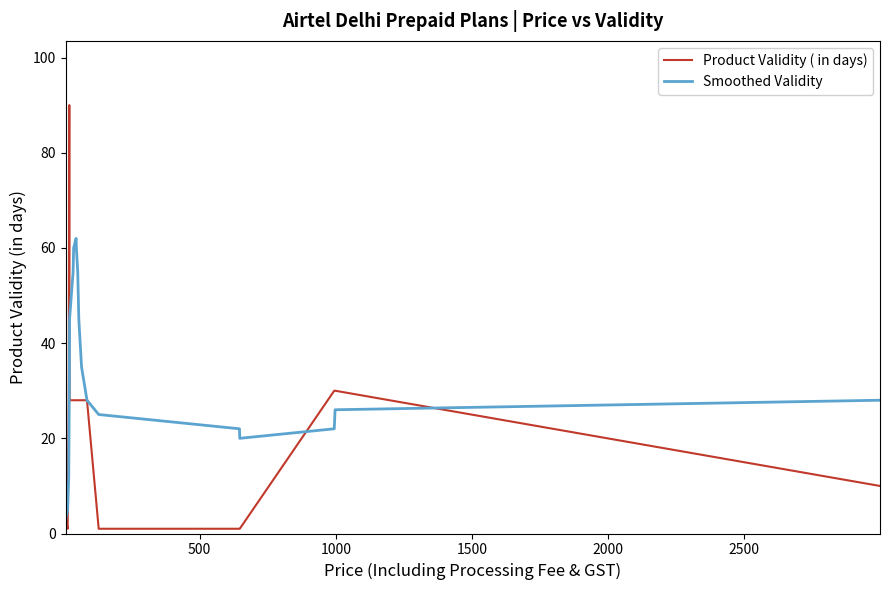

What is the maximum value for Smoothed Validity?

62